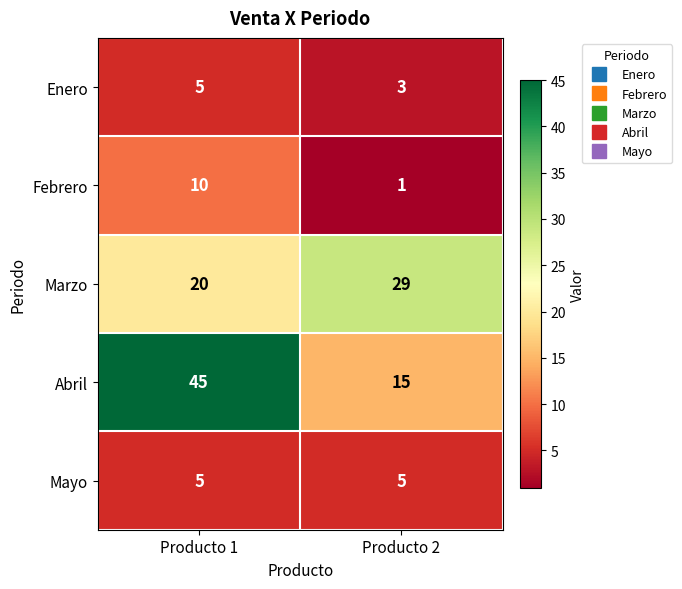

Reading left to right, extract all data points from this chart.

Enero: Producto 1=5	Producto 2=3
Febrero: Producto 1=10	Producto 2=1
Marzo: Producto 1=20	Producto 2=29
Abril: Producto 1=45	Producto 2=15
Mayo: Producto 1=5	Producto 2=5